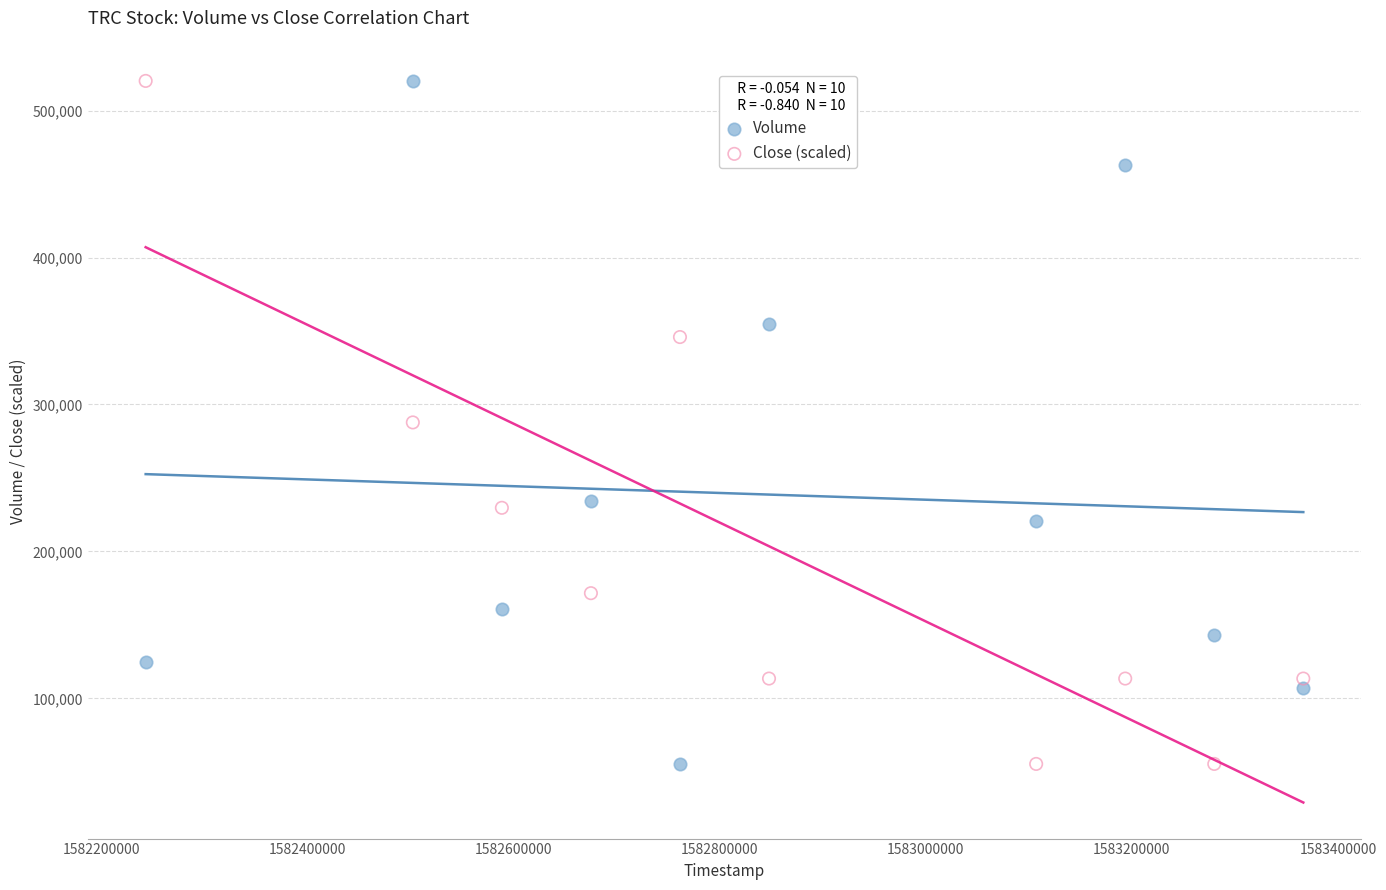

What is the X range (max minus min) for the scatter plot?

1123200